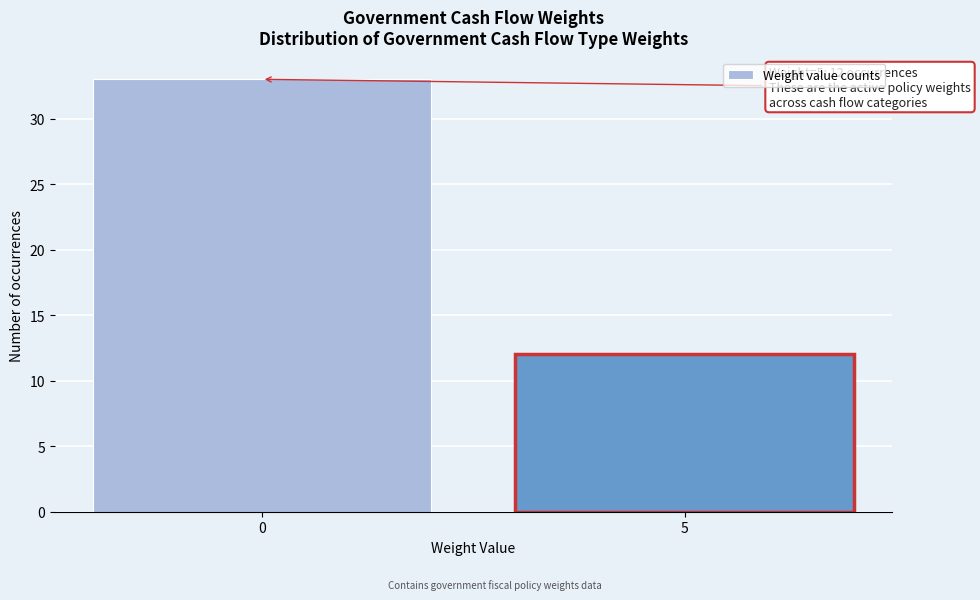

Reading right to left, extract all data points from this chart.

5=12	0=33